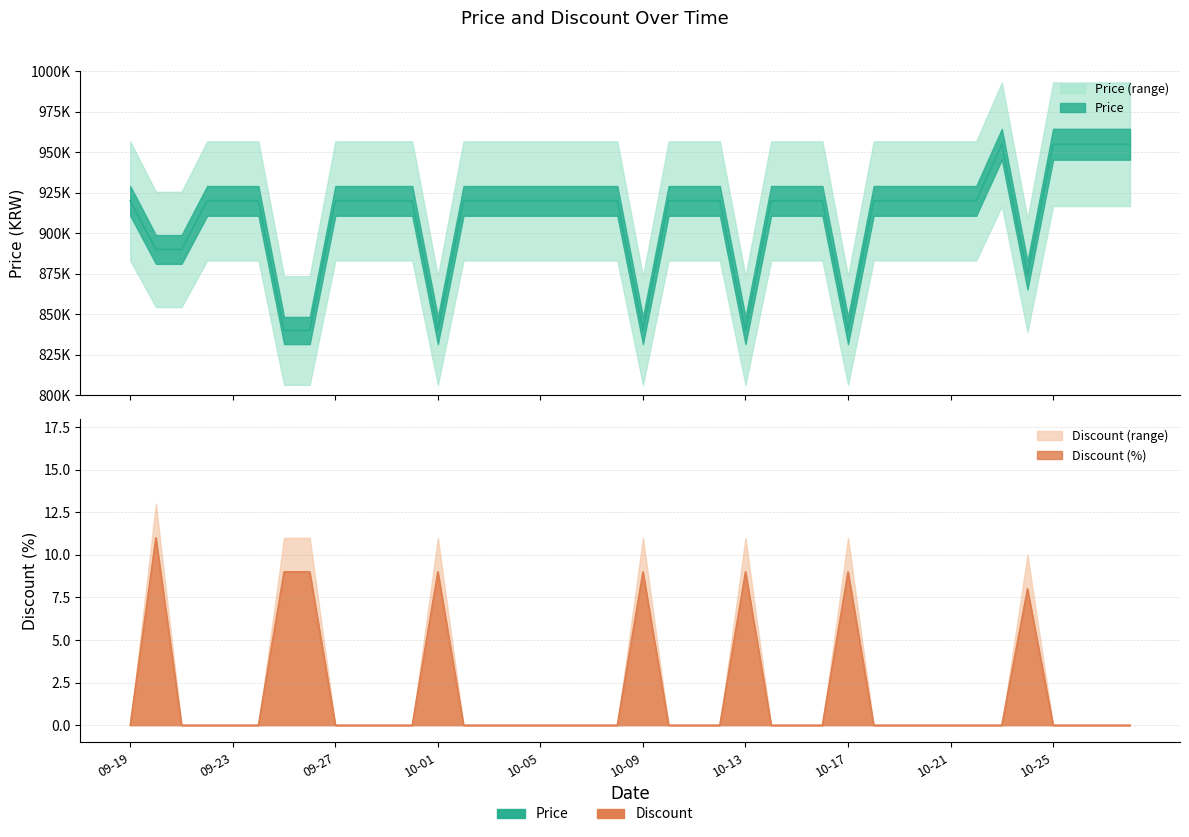

What is the total value across all series at 2023-09-22?

920000